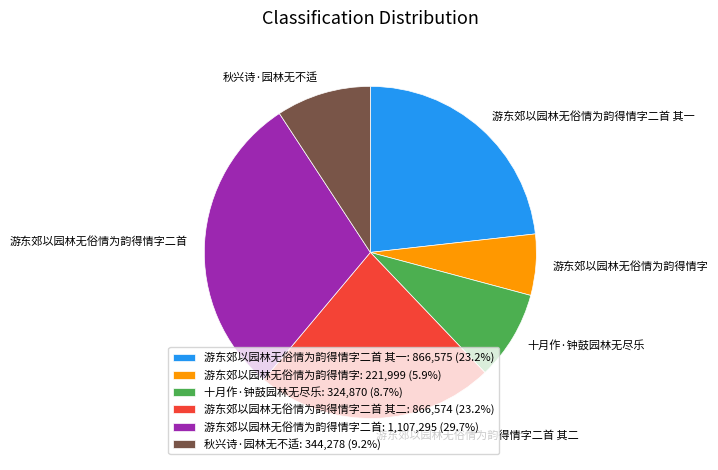

Combined, do 游东郊以园林无俗情为韵得情字二首 其二: 866,574 (23.2%) and 秋兴诗·园林无不适: 344,278 (9.2%) account for over 50%?

No